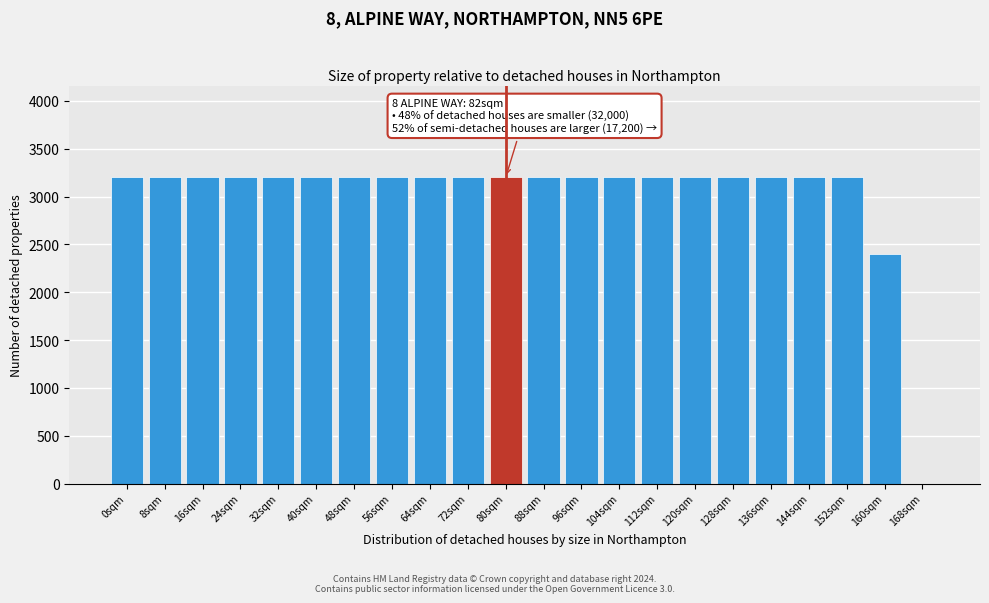

Reading right to left, transcribe all the data shown in this chart.

168sqm=0	160sqm=2400	152sqm=3200	144sqm=3200	136sqm=3200	128sqm=3200	120sqm=3200	112sqm=3200	104sqm=3200	96sqm=3200	88sqm=3200	80sqm=3200	72sqm=3200	64sqm=3200	56sqm=3200	48sqm=3200	40sqm=3200	32sqm=3200	24sqm=3200	16sqm=3200	8sqm=3200	0sqm=3200